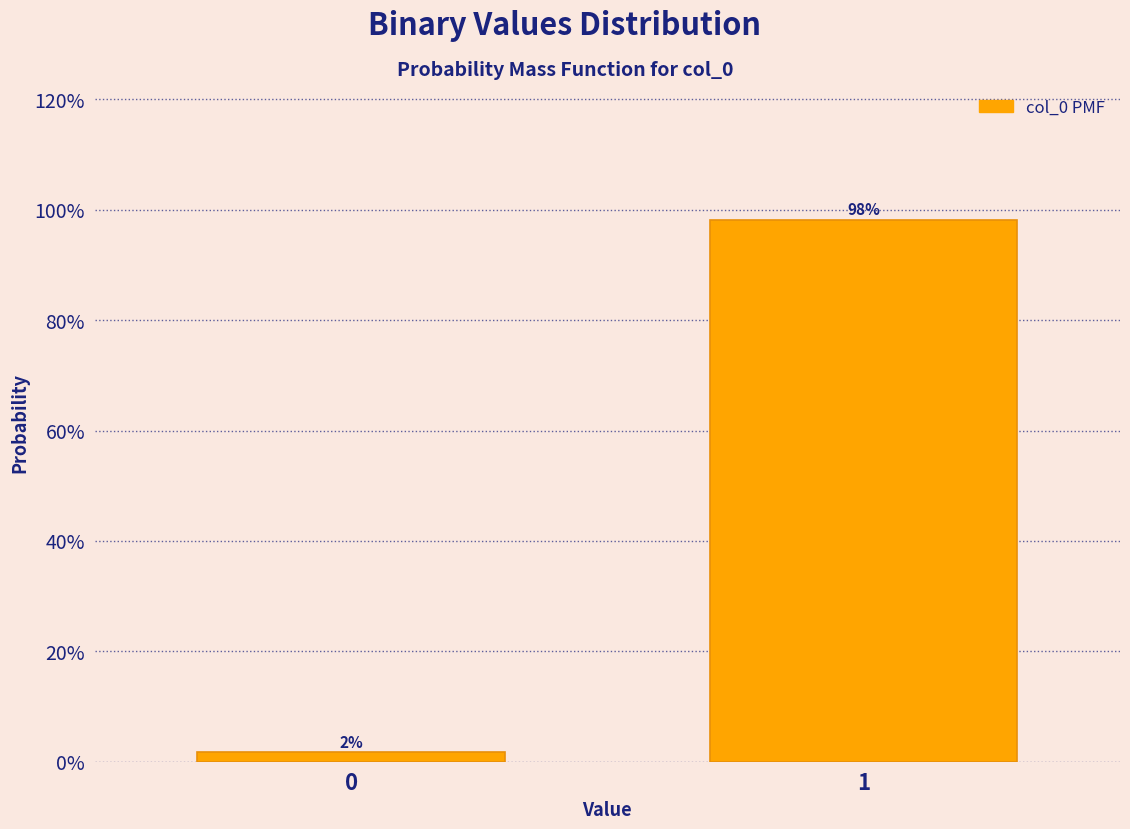

What is the value of the 2nd bar from the left?

98.2